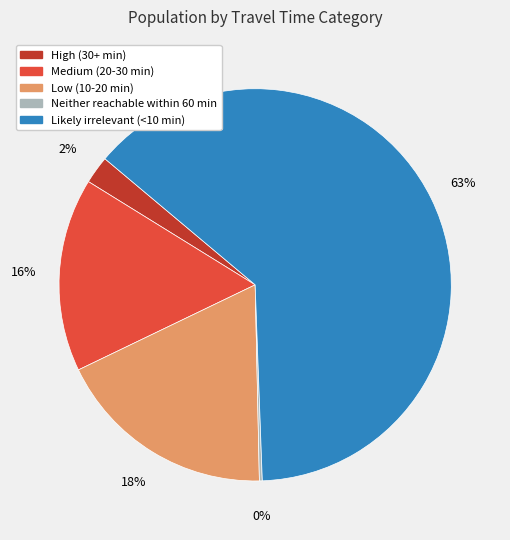

Which category accounts for the majority?

Likely irrelevant (<10 min)